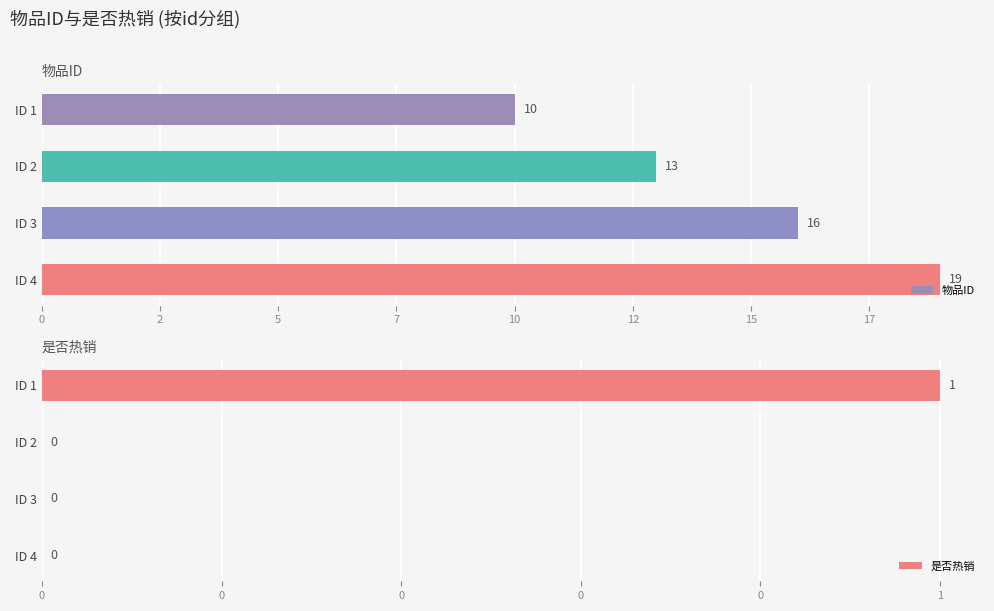

Reading left to right, extract all data points from this chart.

物品ID: 10	13	16	19
是否热销: 1	0	0	0